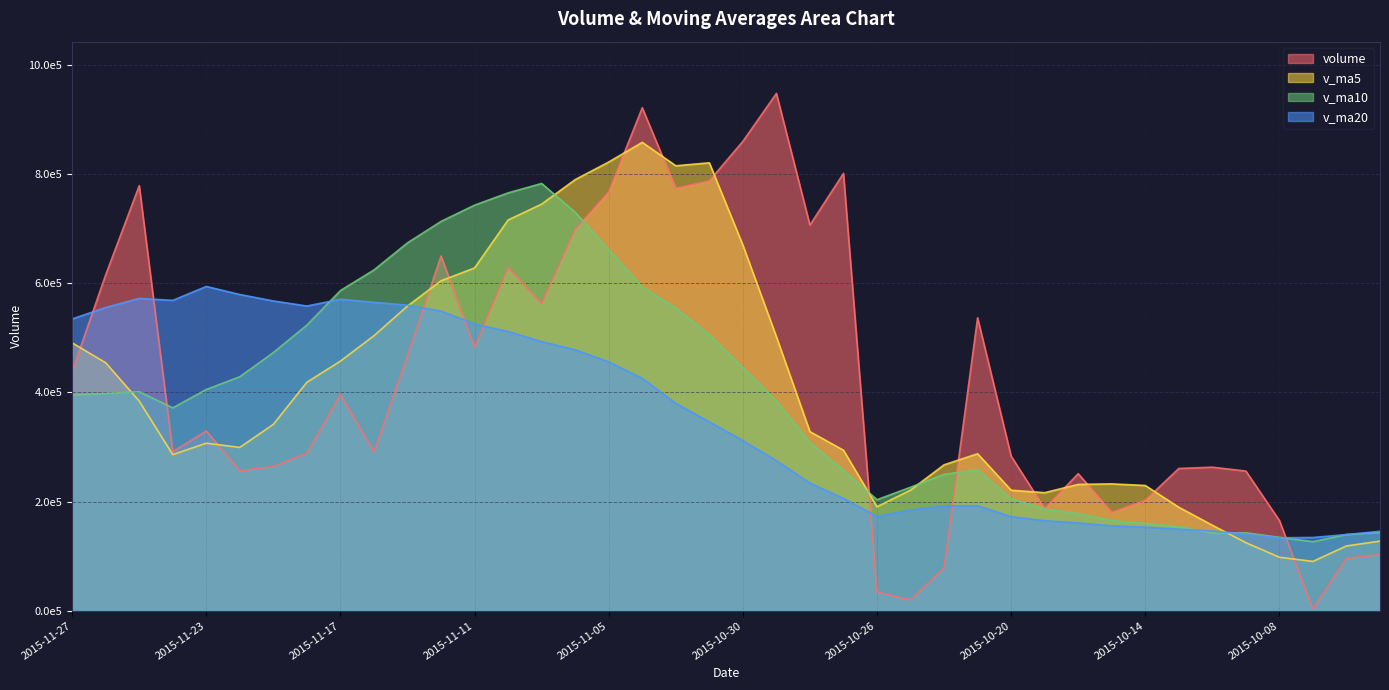

In v_ma10, how many points are higher than both neighbors (excluding endpoints)?

4